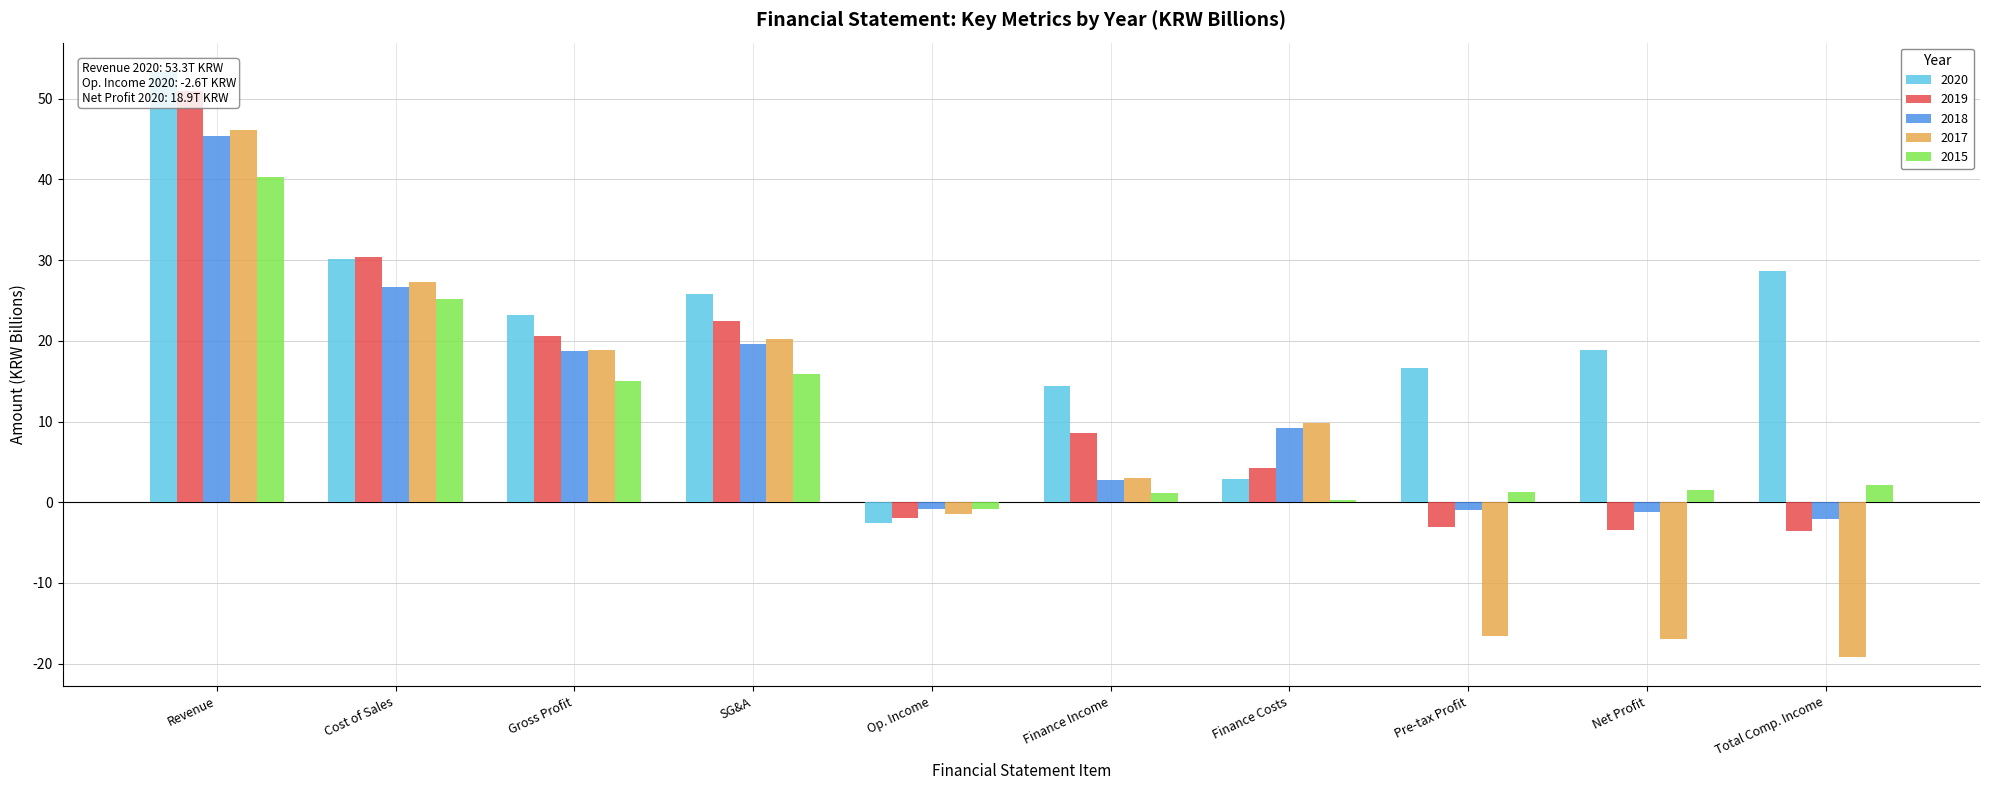

Which series has the widest spread of values?

2017